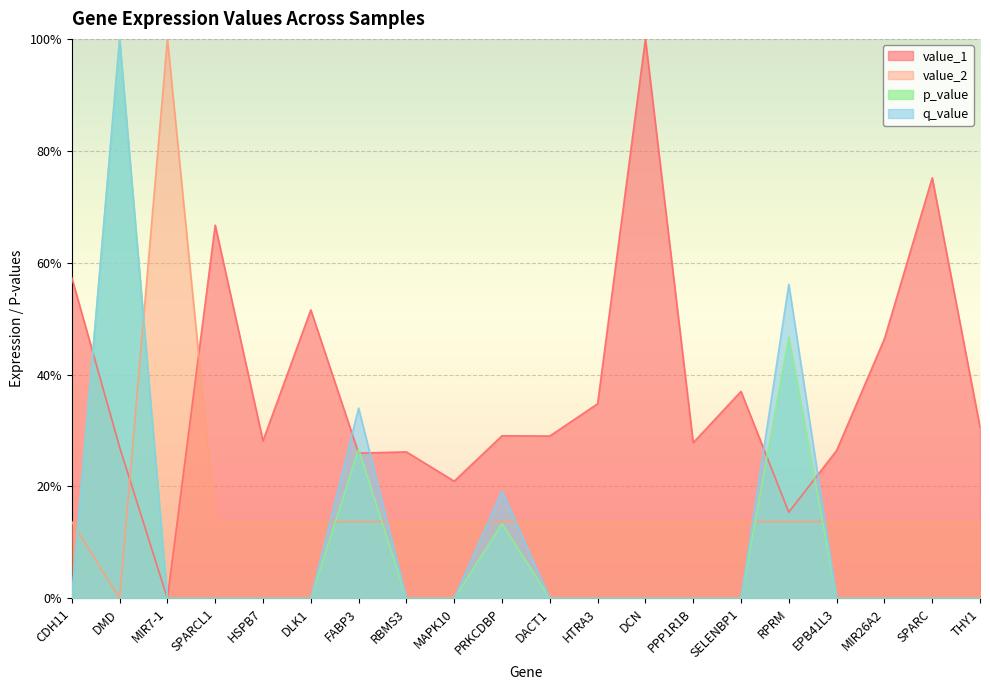

What is the sum of all value_2 values?

3.5